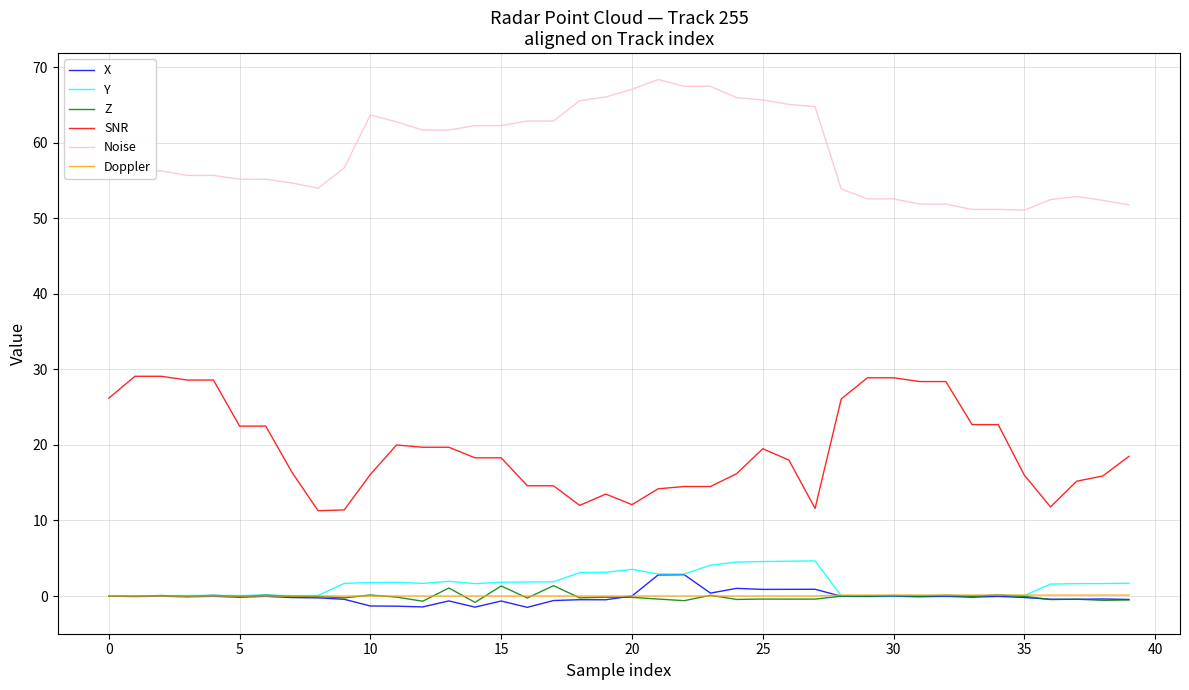

List the series in order of their peak value, highest first.

Noise, SNR, Y, X, Z, Doppler